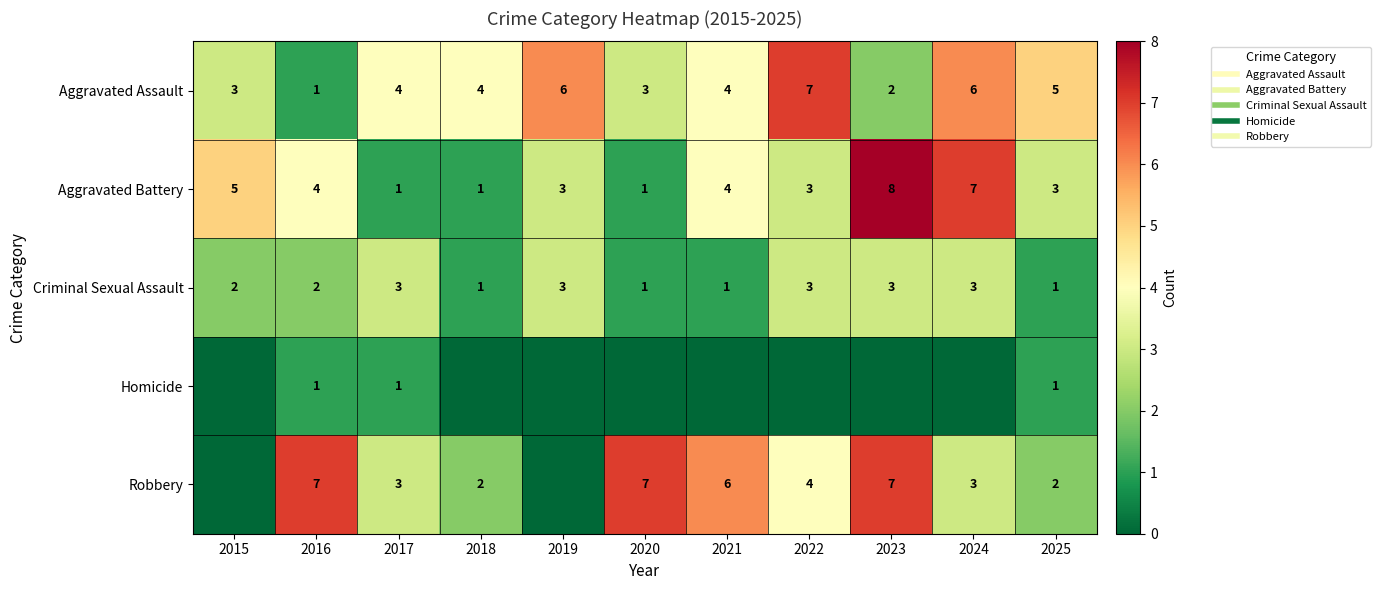

What is the sum of all Criminal Sexual Assault values?

23